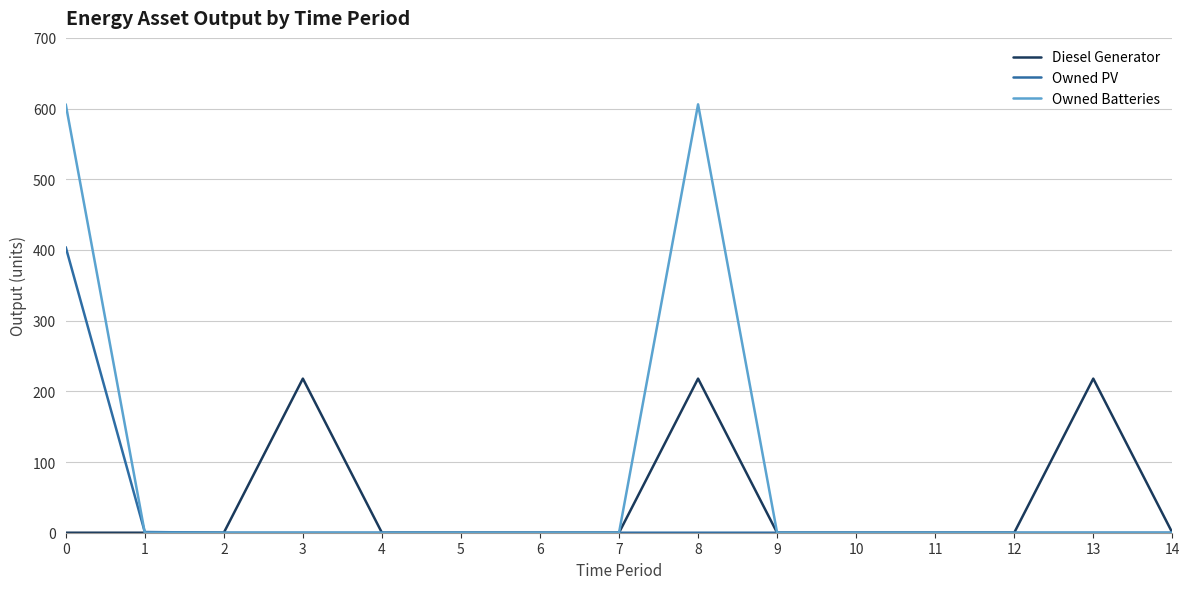

Which series has the largest total across all categories?

Owned Batteries